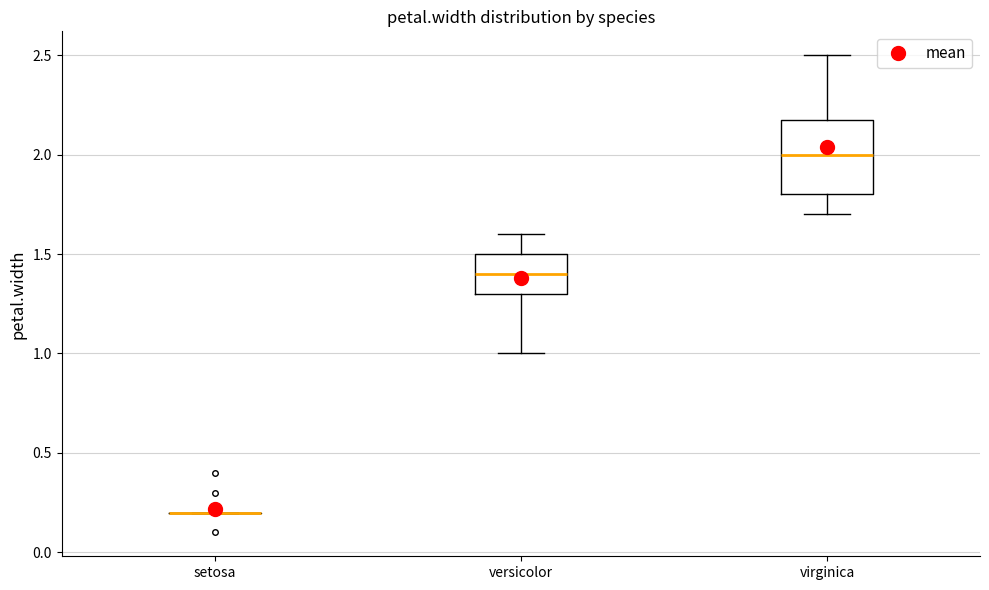

Comparing the boxes themselves (not the whiskers), which one is the tallest?

virginica